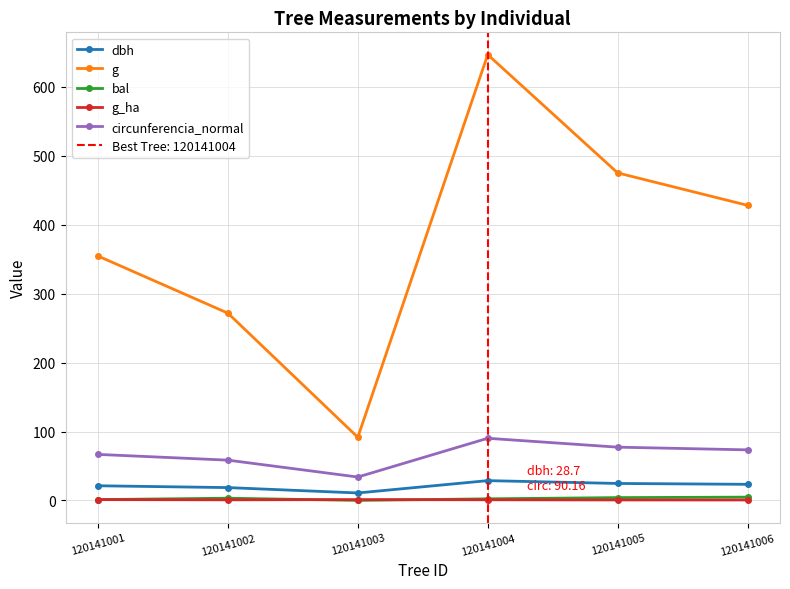

Between 120141006 and 120141002, which is larger?

120141006